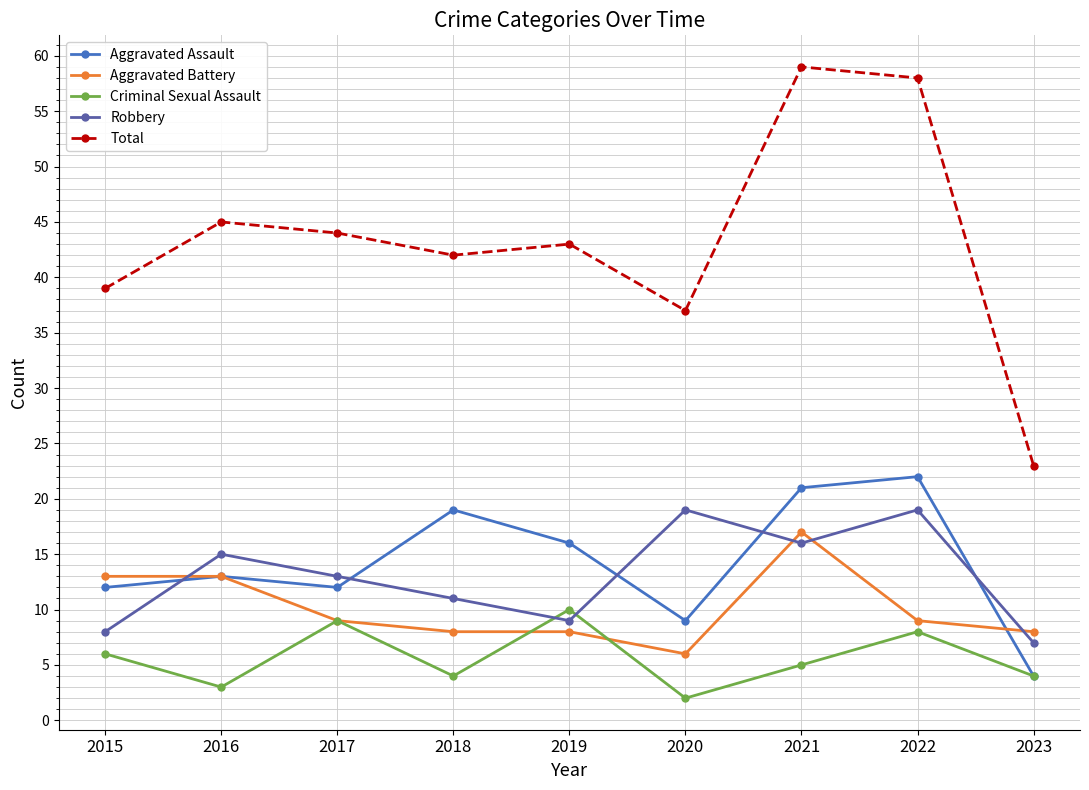

Does the chart display data point markers on the line(s)?

Yes